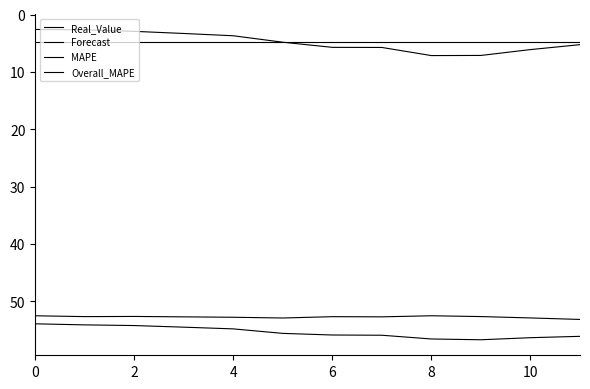

Does the chart display data point markers on the line(s)?

No